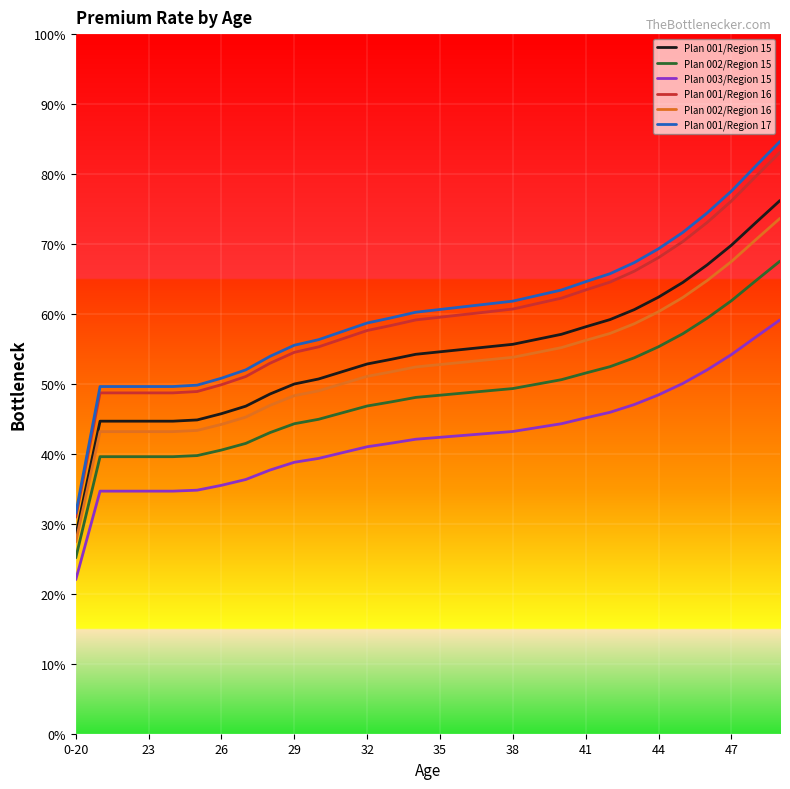

Reading right to left, list all the values displayed in this chart.

Plan 001/Region 15: 381.1	365.2	349.1	335.1	322.6	312.1	303.1	296.0	290.8	285.5	281.9	278.3	276.5	274.8	273.0	271.2	267.6	264.2	258.9	253.5	249.9	242.8	234.1	228.7	224.3	223.4	223.4	223.4	223.4	141.8
Plan 002/Region 15: 337.8	323.7	309.5	297.0	285.9	276.6	268.7	262.3	257.8	253.0	249.9	246.7	245.1	243.5	241.9	240.4	237.2	234.2	229.5	224.7	221.6	215.2	207.5	202.7	198.8	198.0	198.0	198.0	198.0	125.7
Plan 003/Region 15: 295.8	283.4	271.0	260.1	250.3	242.2	235.3	229.7	225.7	221.6	218.8	216.0	214.6	213.2	211.8	210.5	207.7	205.1	200.9	196.8	194.0	188.4	181.7	177.5	174.1	173.4	173.4	173.4	173.4	110.1
Plan 001/Region 16: 415.6	398.3	380.7	365.4	351.8	340.3	330.6	322.8	317.2	311.3	307.4	303.5	301.6	299.6	297.7	295.7	291.8	288.2	282.3	276.5	272.6	264.8	255.3	249.4	244.6	243.6	243.6	243.6	243.6	154.7
Plan 002/Region 16: 368.4	353.0	337.5	323.9	311.8	301.6	293.0	286.1	281.1	275.9	272.5	269.0	267.3	265.6	263.8	262.1	258.7	255.4	250.2	245.1	241.6	234.7	226.3	221.1	216.8	215.9	215.9	215.9	215.9	137.1
Plan 001/Region 17: 423.3	405.7	387.8	372.2	358.3	346.6	336.7	328.8	323.1	317.1	313.1	309.2	307.2	305.2	303.2	301.2	297.3	293.5	287.6	281.6	277.6	269.7	260.0	254.1	249.1	248.1	248.1	248.1	248.1	157.6